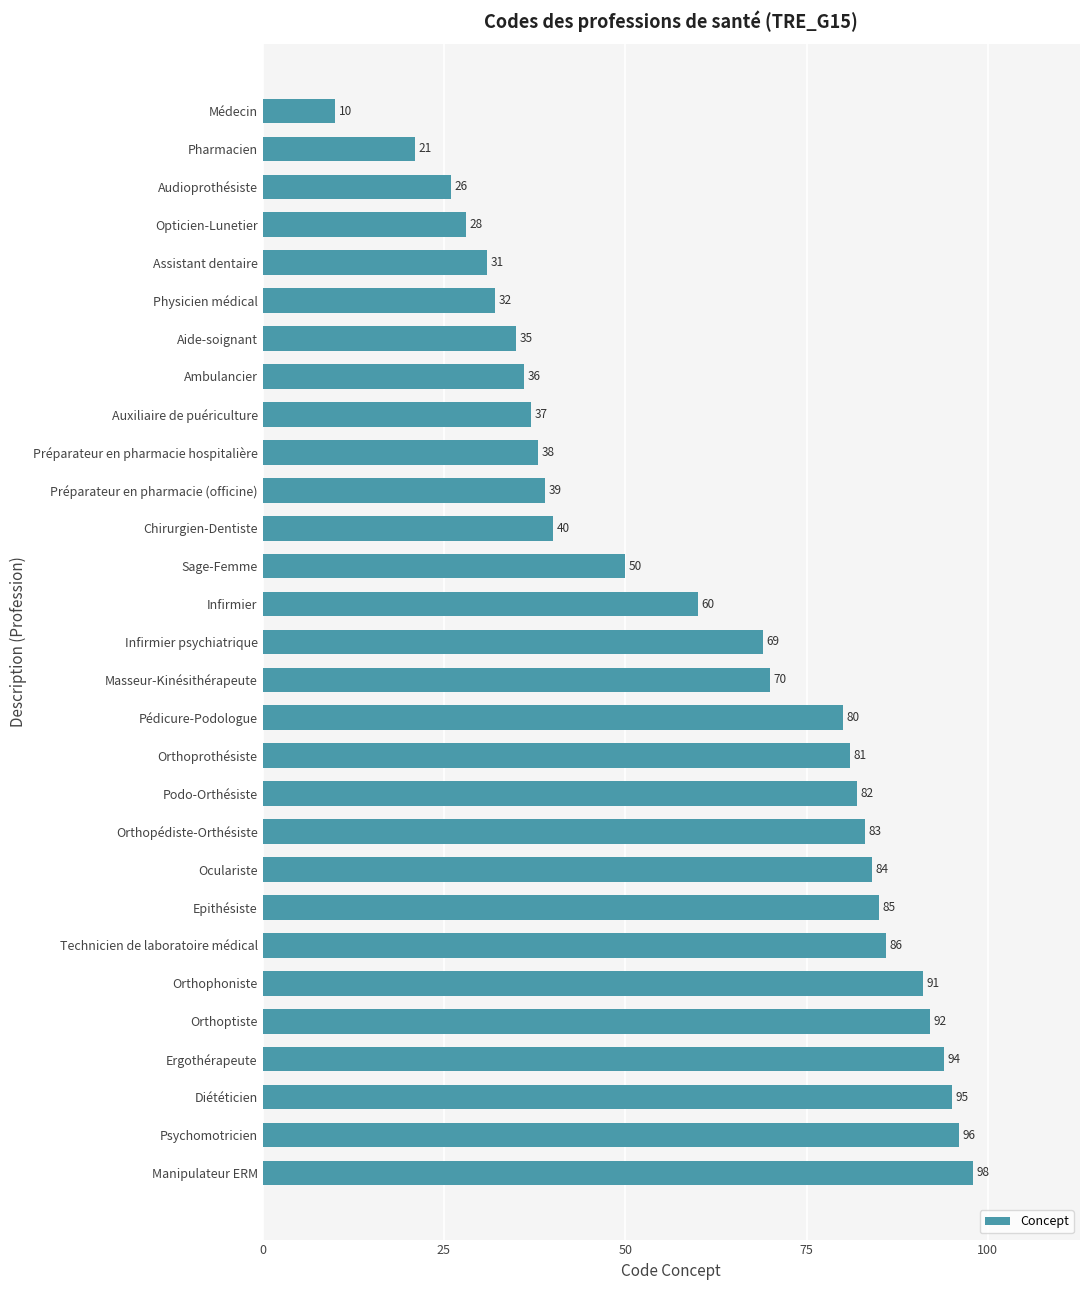

What is the change in value from Audioprothésiste to Orthophoniste?

+65